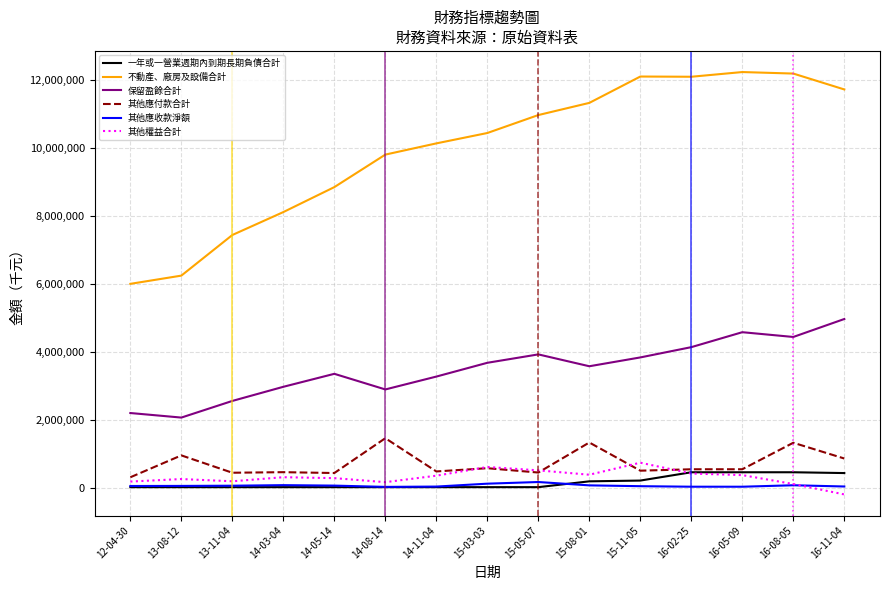

The 其他應收款淨額 series shows 42604 at 16-11-04. True or false?

True